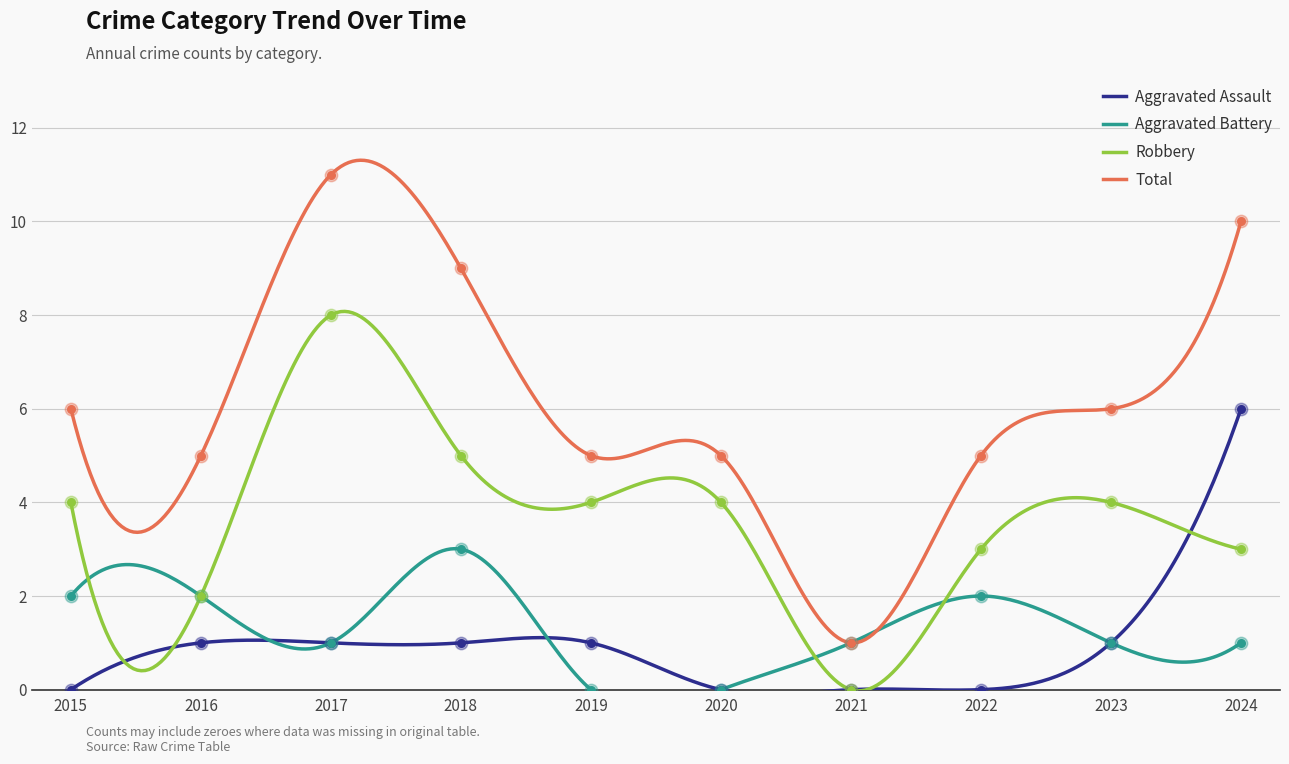

Which series reaches the minimum Y coordinate?

Aggravated Assault